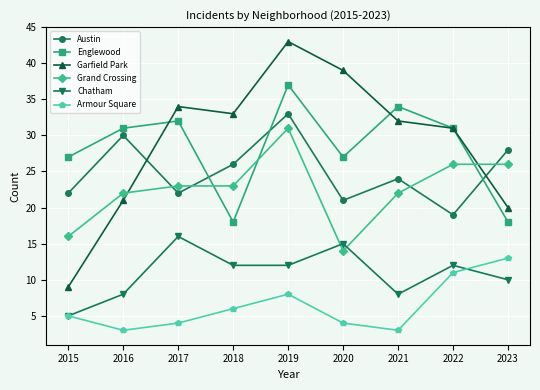

Does the chart have visible grid lines?

Yes